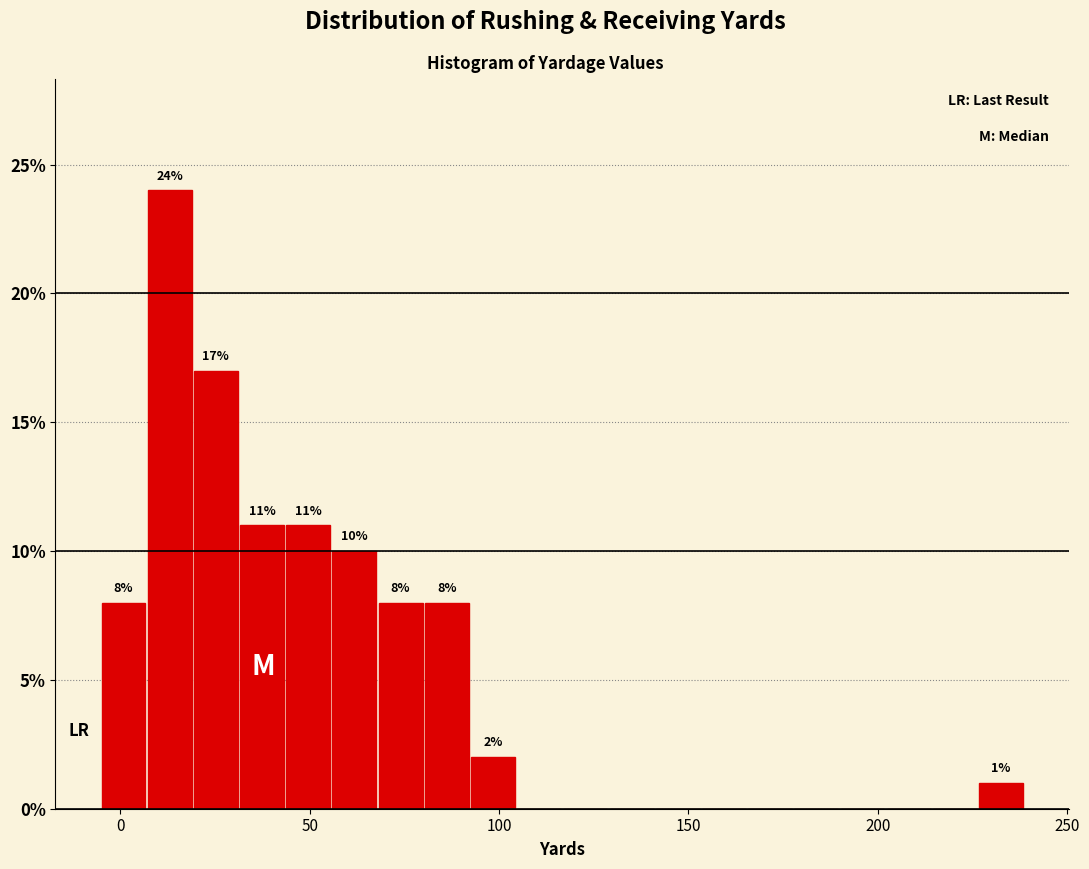

Read against the x-axis, roughly where is the centre of the tallest bar?

15